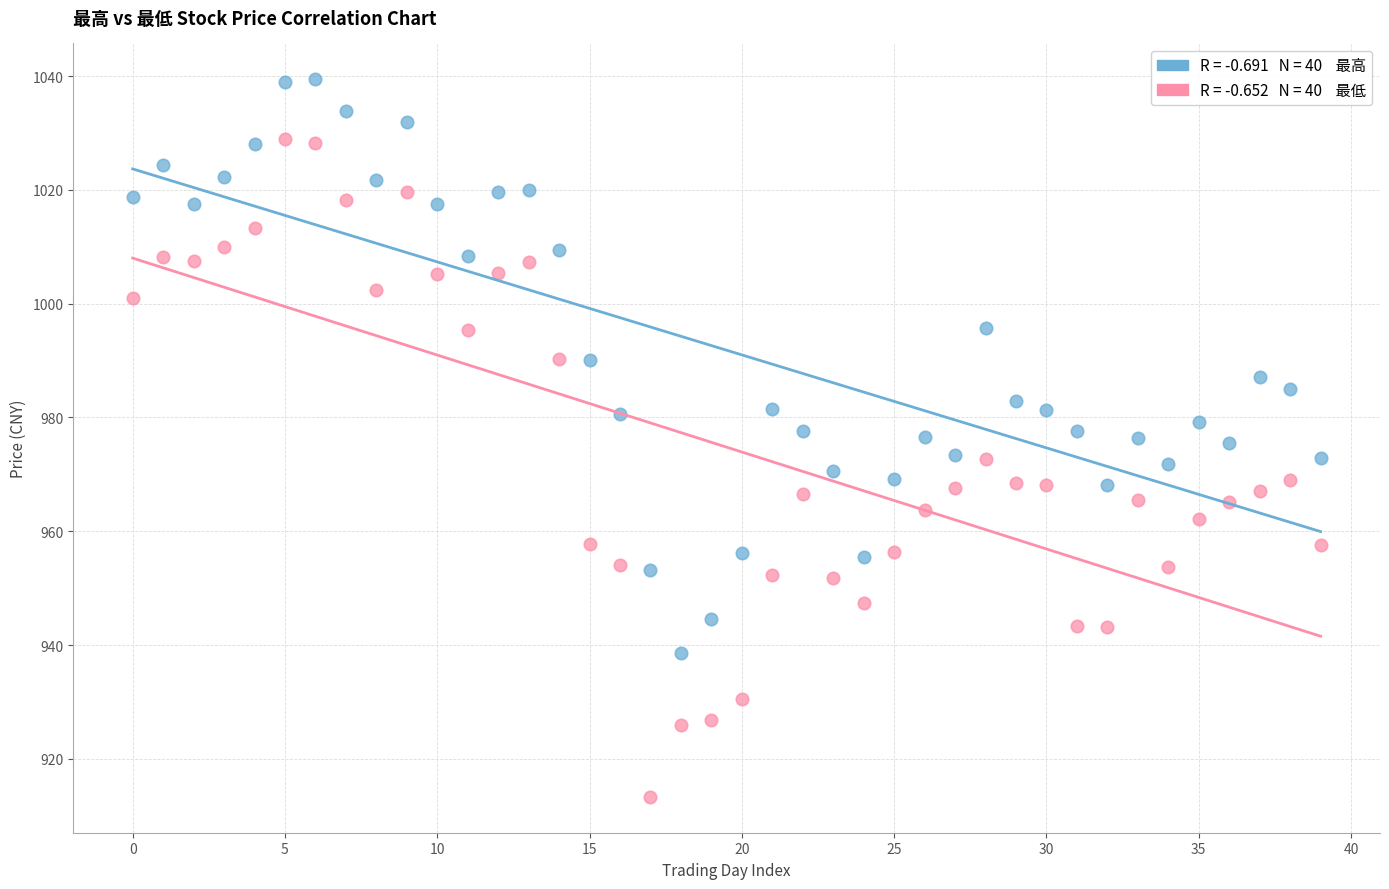

Across all data points, what is the range of Y values (max minus min)?

126.1